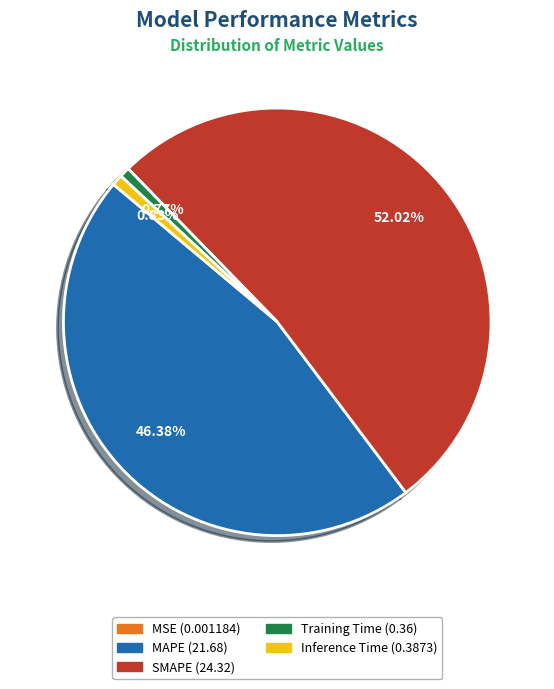

Combined, what portion of the pie is MAPE and SMAPE?

98.4%